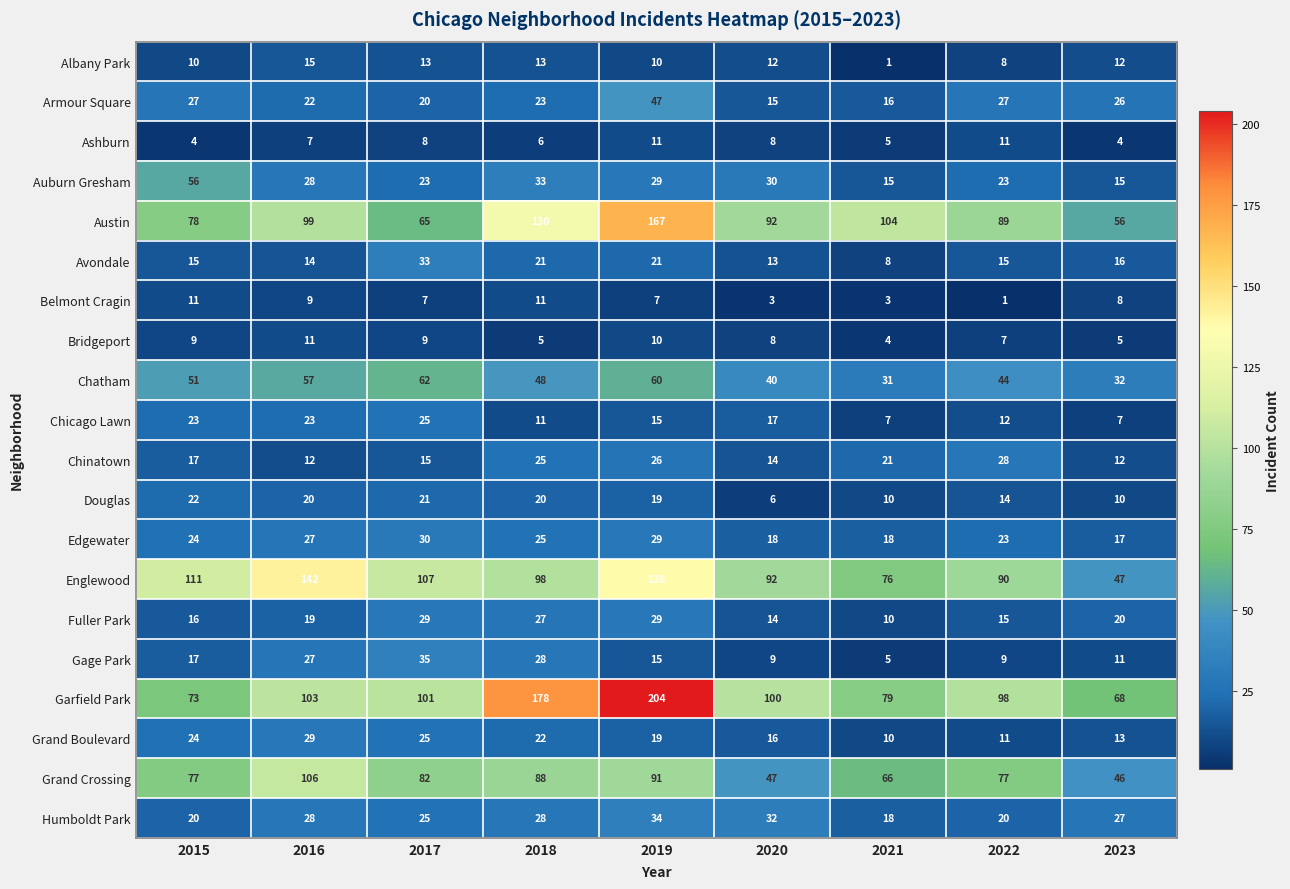

List the labels in order of Austin value, smallest first.

2023, 2017, 2015, 2022, 2020, 2016, 2021, 2018, 2019